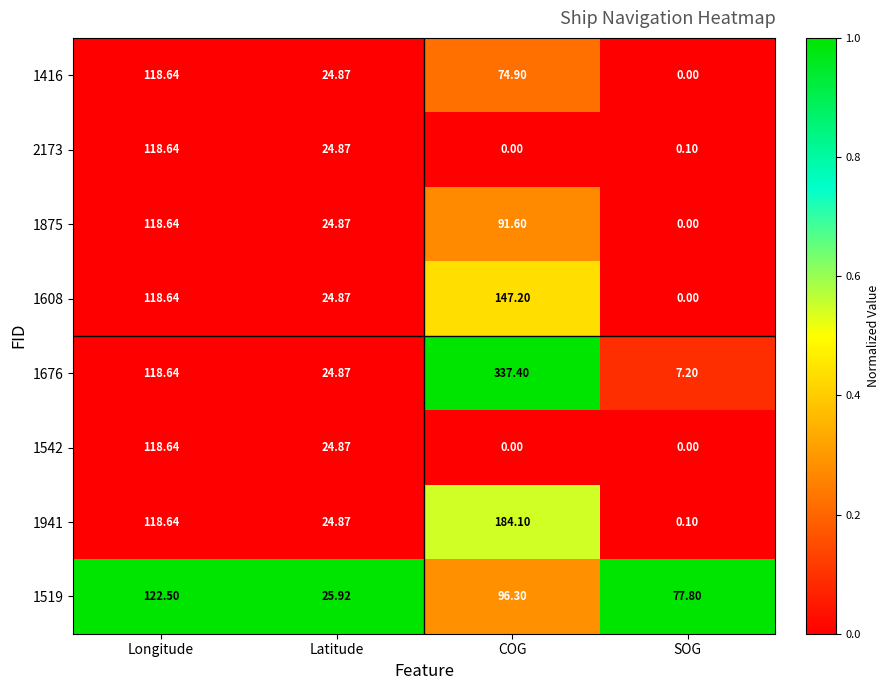

Between COG and SOG, which series saw the biggest shift?

1676